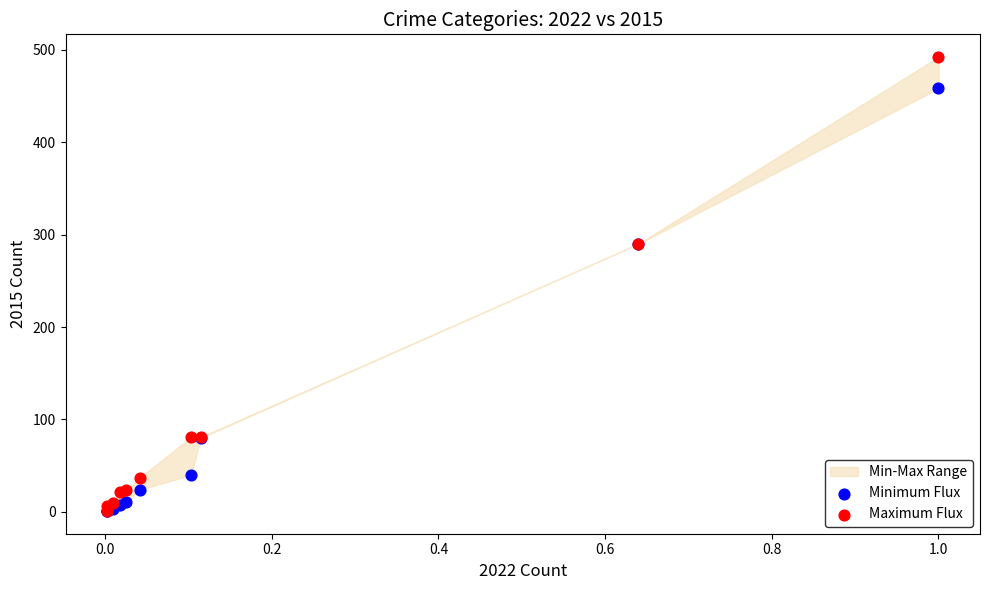

Which series reaches the maximum Y coordinate?

Maximum Flux